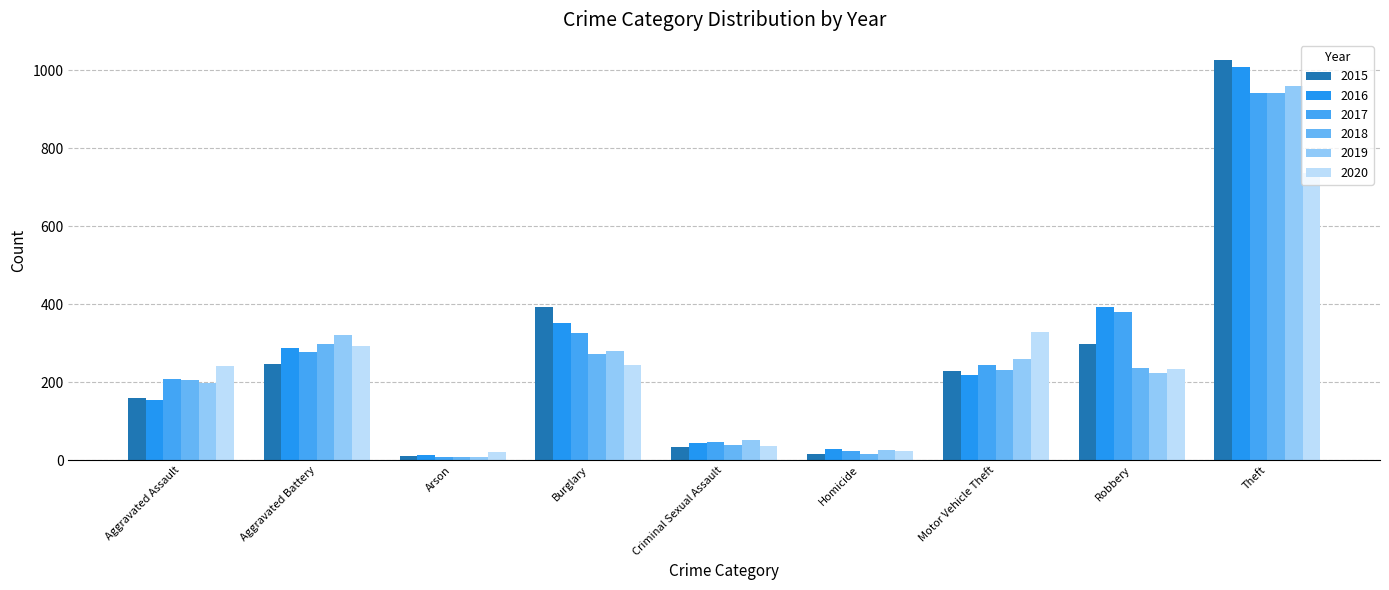

List the labels in order of 2018 value, smallest first.

Arson, Homicide, Criminal Sexual Assault, Aggravated Assault, Motor Vehicle Theft, Robbery, Burglary, Aggravated Battery, Theft